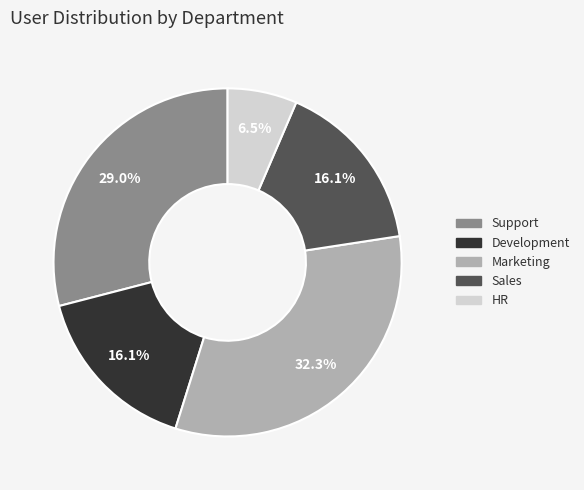

Is there any slice that represents more than half of the pie?

No